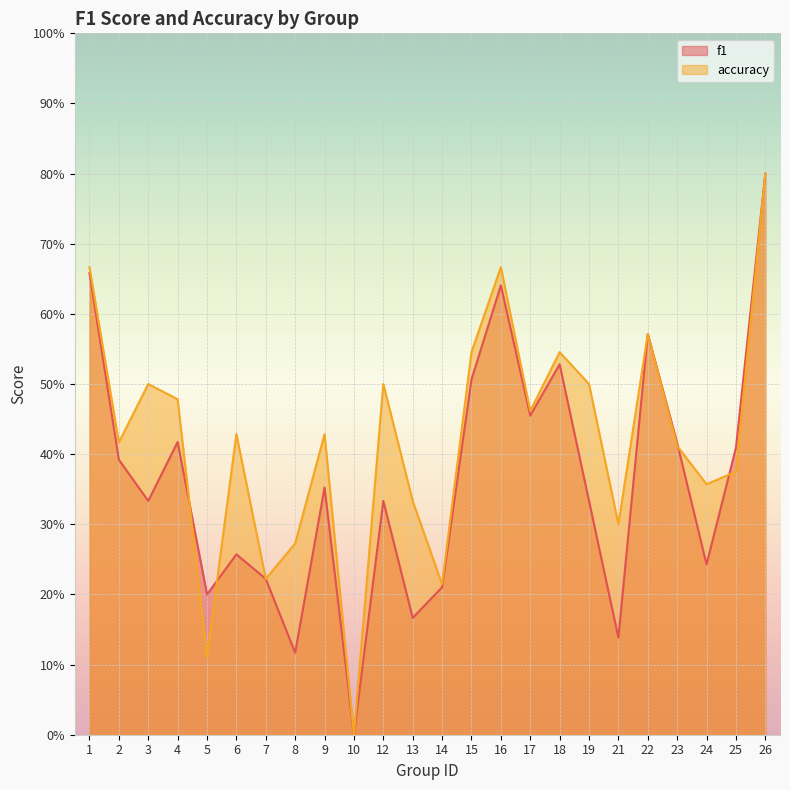

Reading left to right, list all the values displayed in this chart.

f1: 1=0.7	2=0.4	3=0.3	4=0.4	5=0.2	6=0.3	7=0.2	8=0.1	9=0.4	10=0.0	12=0.3	13=0.2	14=0.2	15=0.5	16=0.6	17=0.5	18=0.5	19=0.3	21=0.1	22=0.6	23=0.4	24=0.2	25=0.4	26=0.8
accuracy: 1=0.7	2=0.4	3=0.5	4=0.5	5=0.1	6=0.4	7=0.2	8=0.3	9=0.4	10=0.0	12=0.5	13=0.3	14=0.2	15=0.5	16=0.7	17=0.5	18=0.5	19=0.5	21=0.3	22=0.6	23=0.4	24=0.4	25=0.4	26=0.8